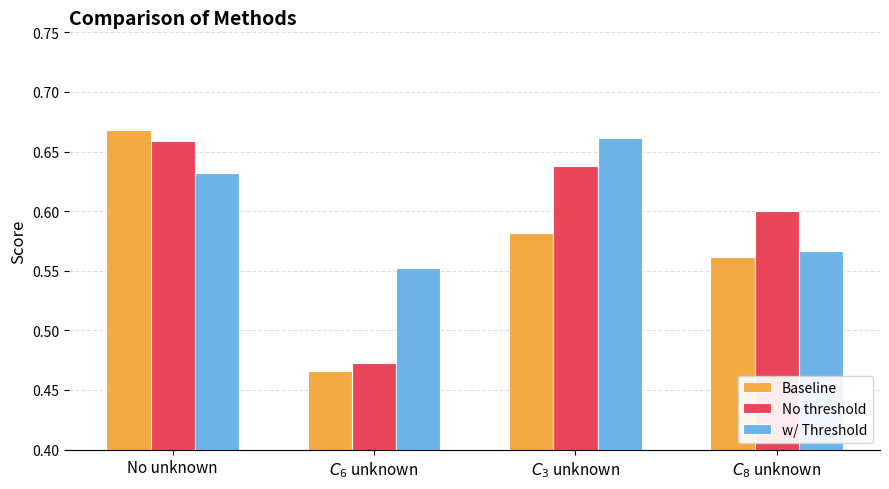

Which series has the largest total across all categories?

w/ Threshold